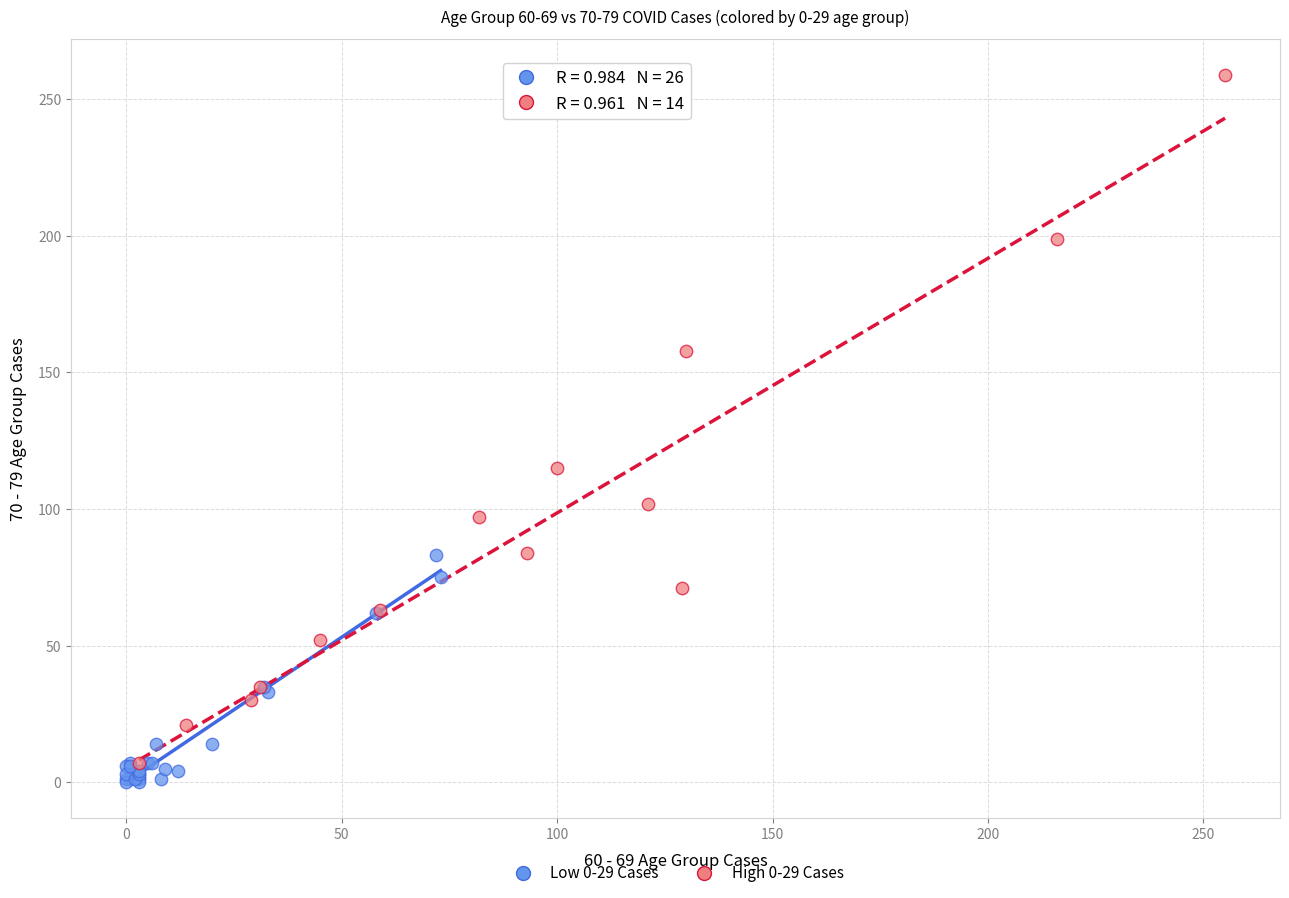

Which series reaches the maximum Y coordinate?

High 0-29 Cases